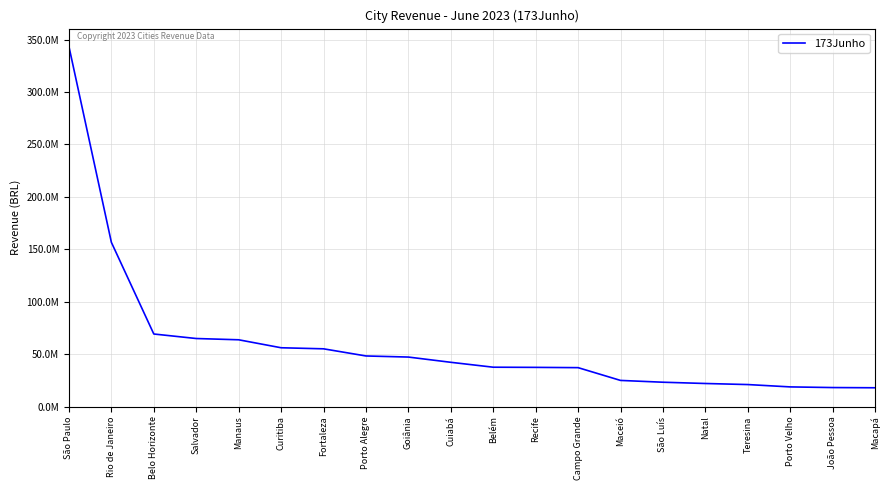

Does the chart have visible grid lines?

Yes